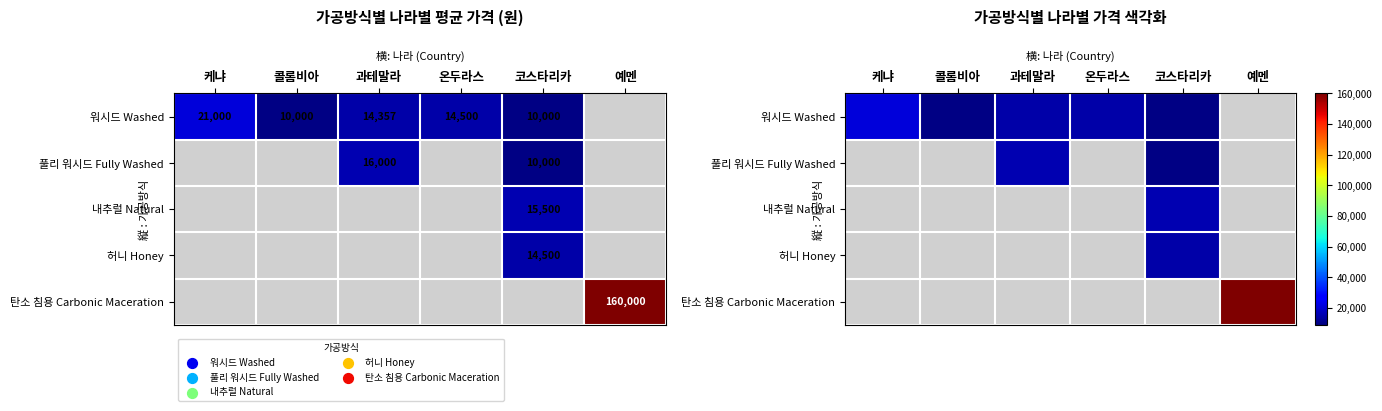

True or false: 내추럴 Natural has a value of -9926 at 과테말라.

False